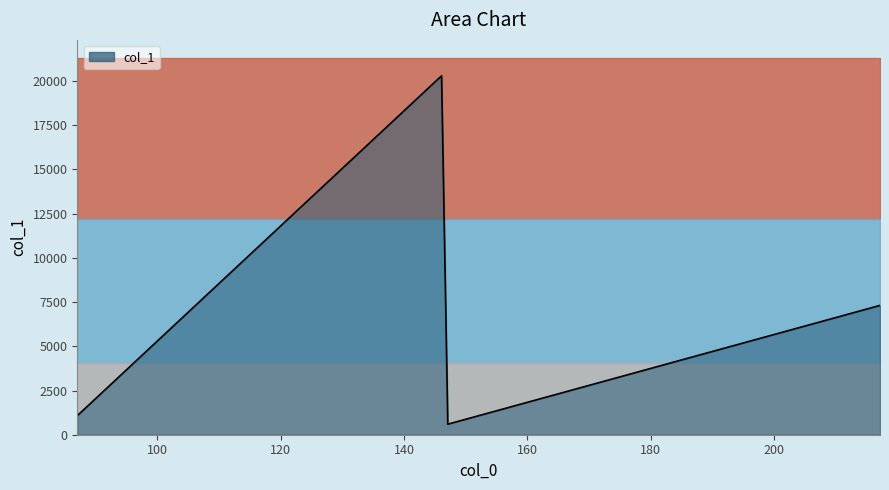

What is the difference between the values at 146.0823516845703 and 147.0599365234375?

19061.8